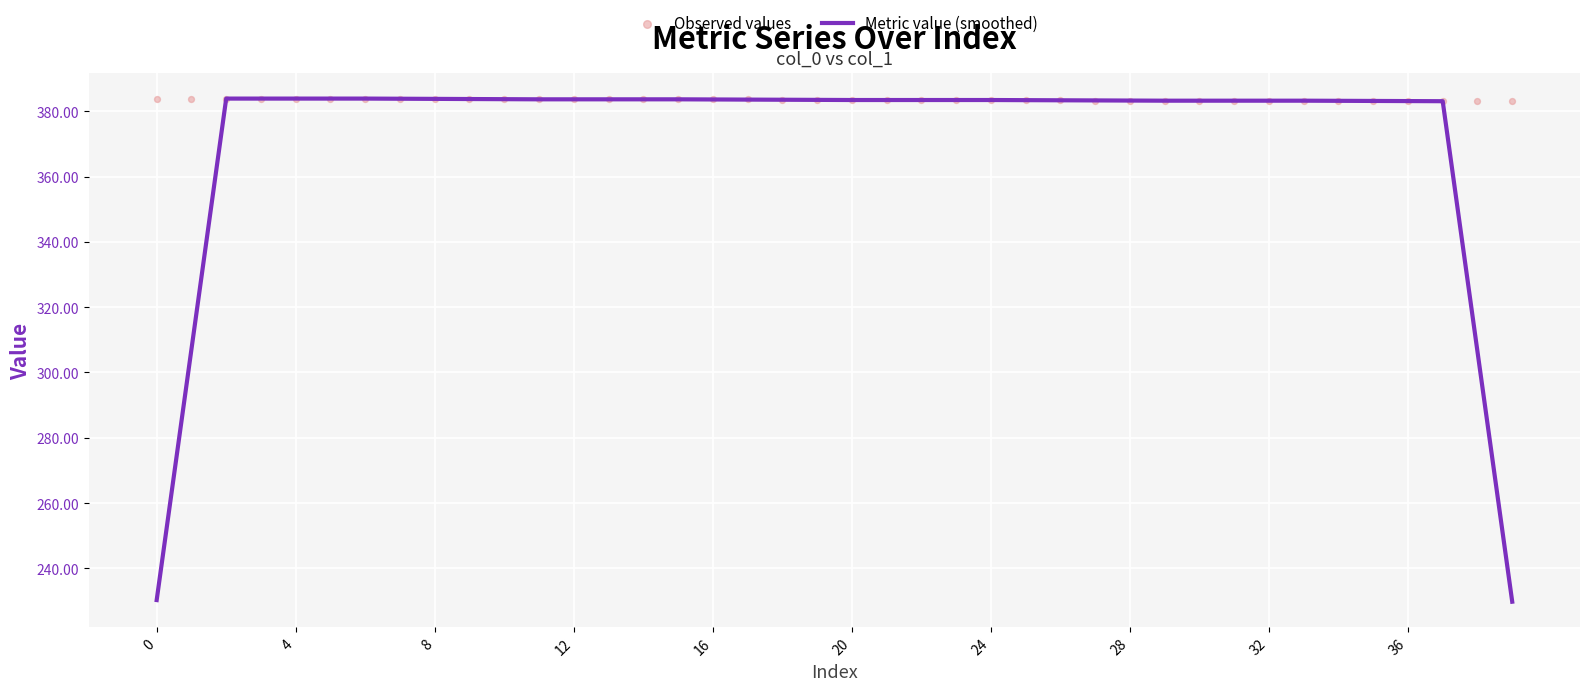

The value of Metric value (smoothed) at 16 is 383.6. True or false?

True